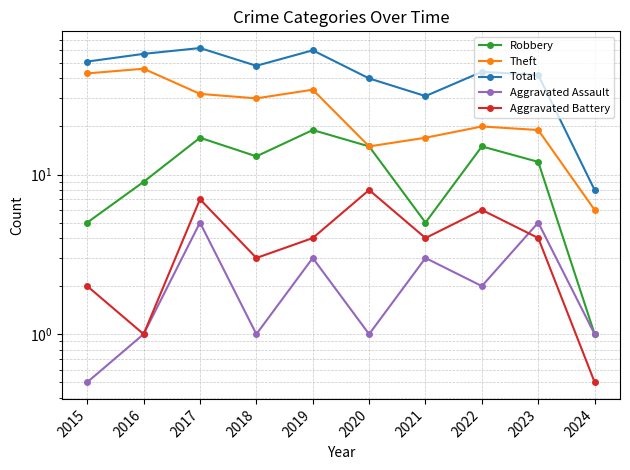

Which series ends up on top after the final intersection of Aggravated Battery and Aggravated Assault?

Aggravated Assault